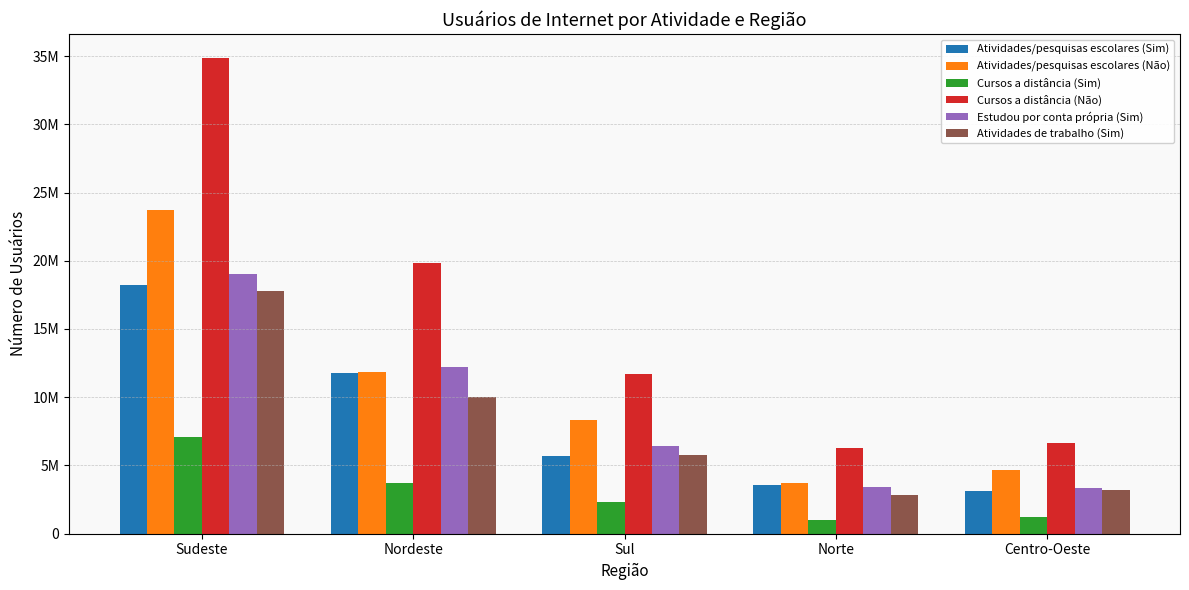

What are all the series names shown in the legend?

Atividades/pesquisas escolares (Sim), Atividades/pesquisas escolares (Não), Cursos a distância (Sim), Cursos a distância (Não), Estudou por conta própria (Sim), Atividades de trabalho (Sim)